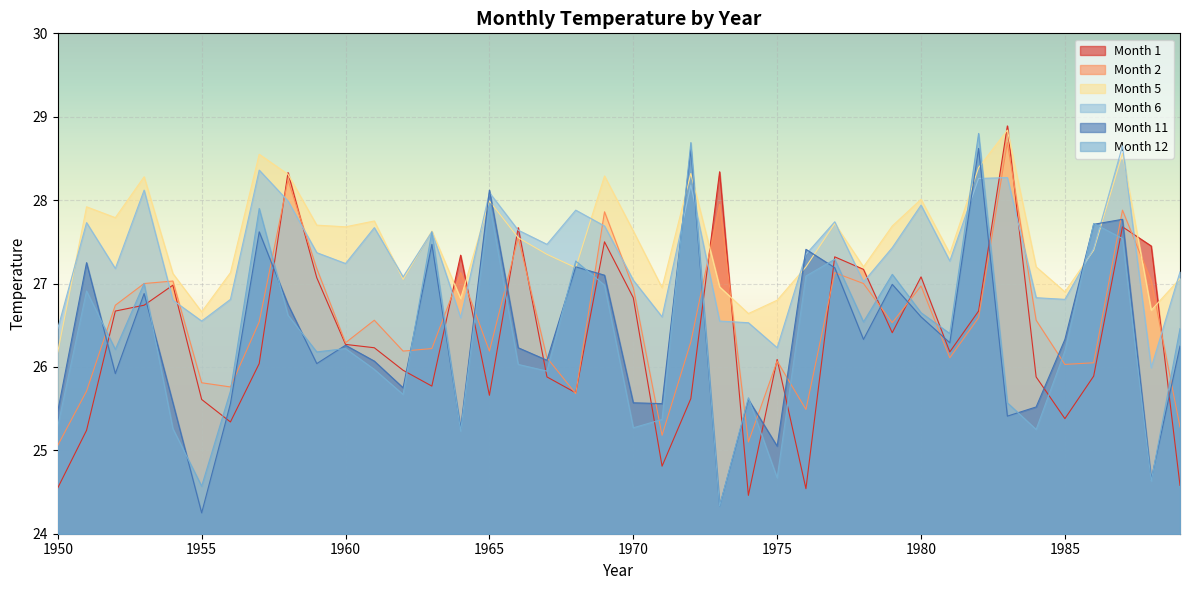

Is the value of Month 5 at 1966 greater than the value of Month 11 at 1959?

Yes